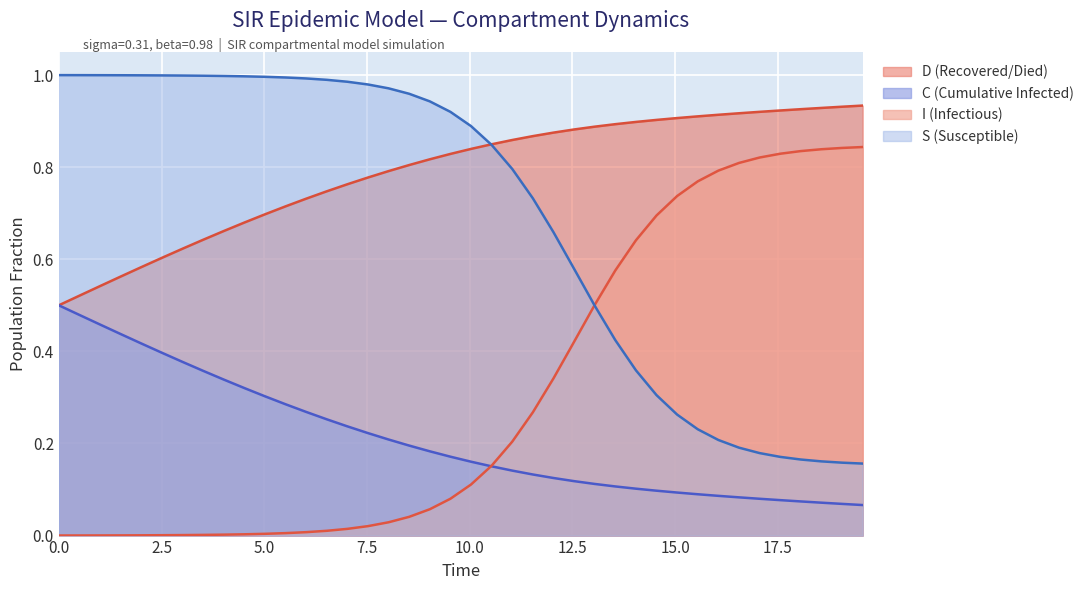

Does the chart display data point markers on the line(s)?

No